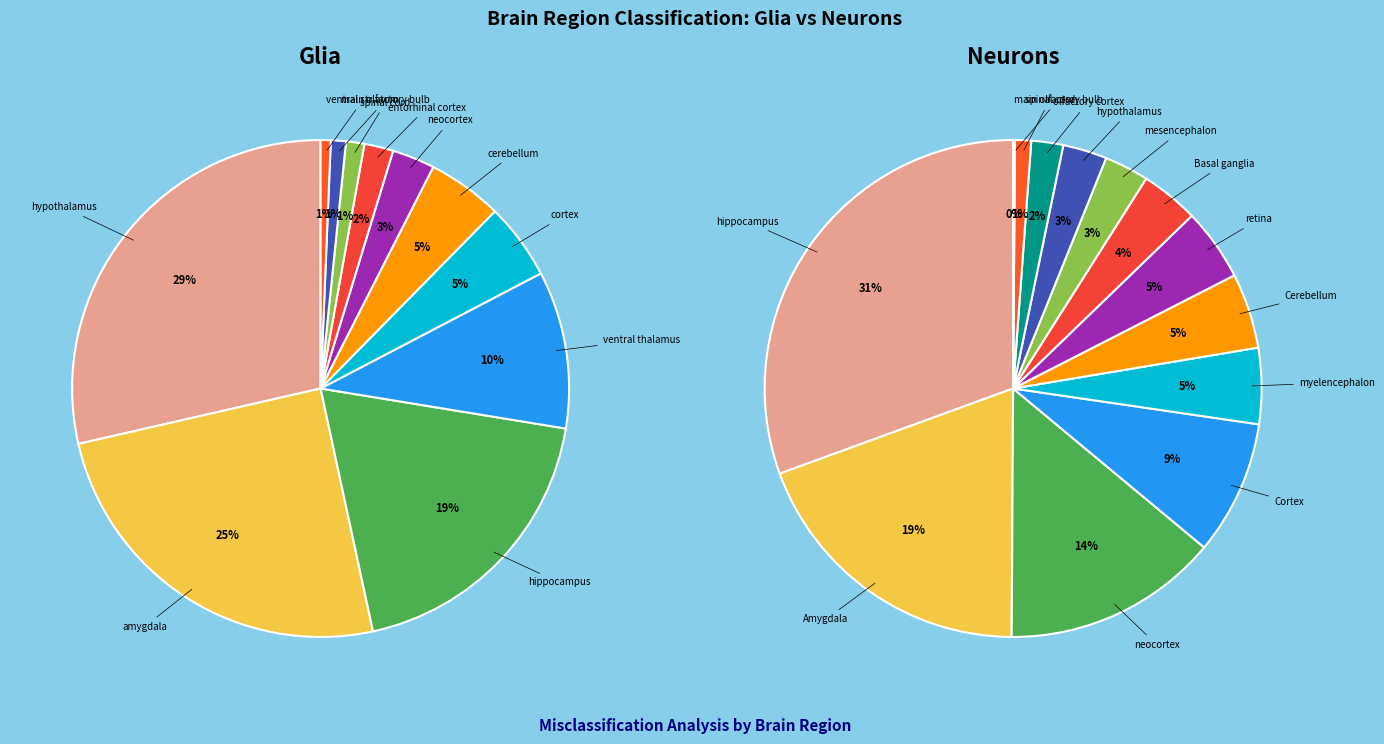

How many slices are in this pie chart?

13